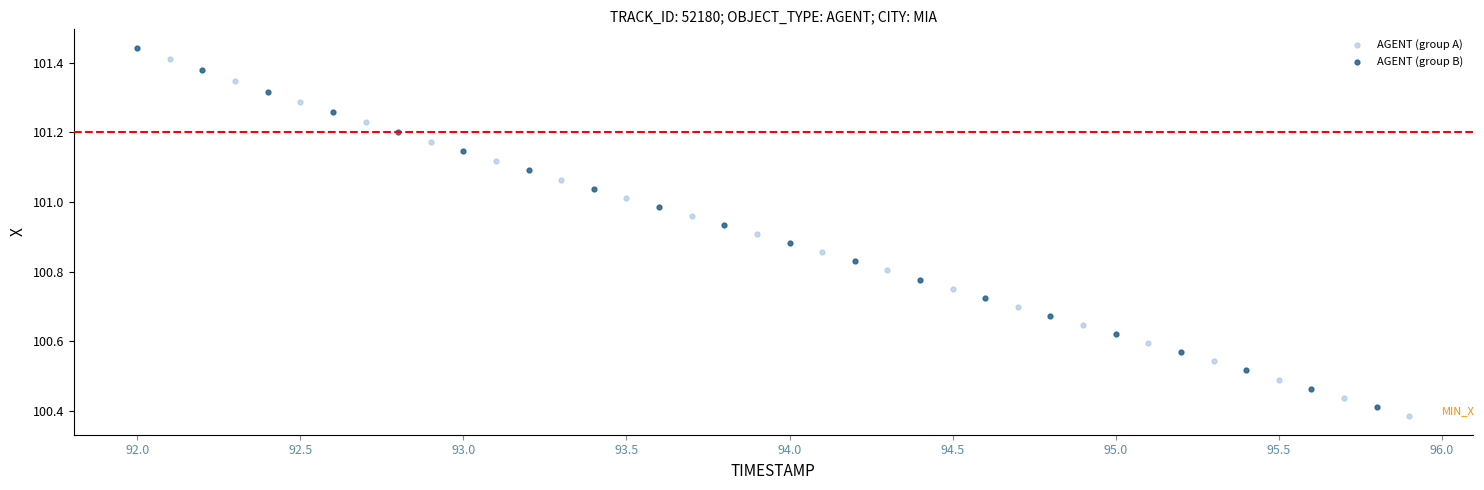

Which series has the largest Y range (max minus min)?

AGENT (group B)